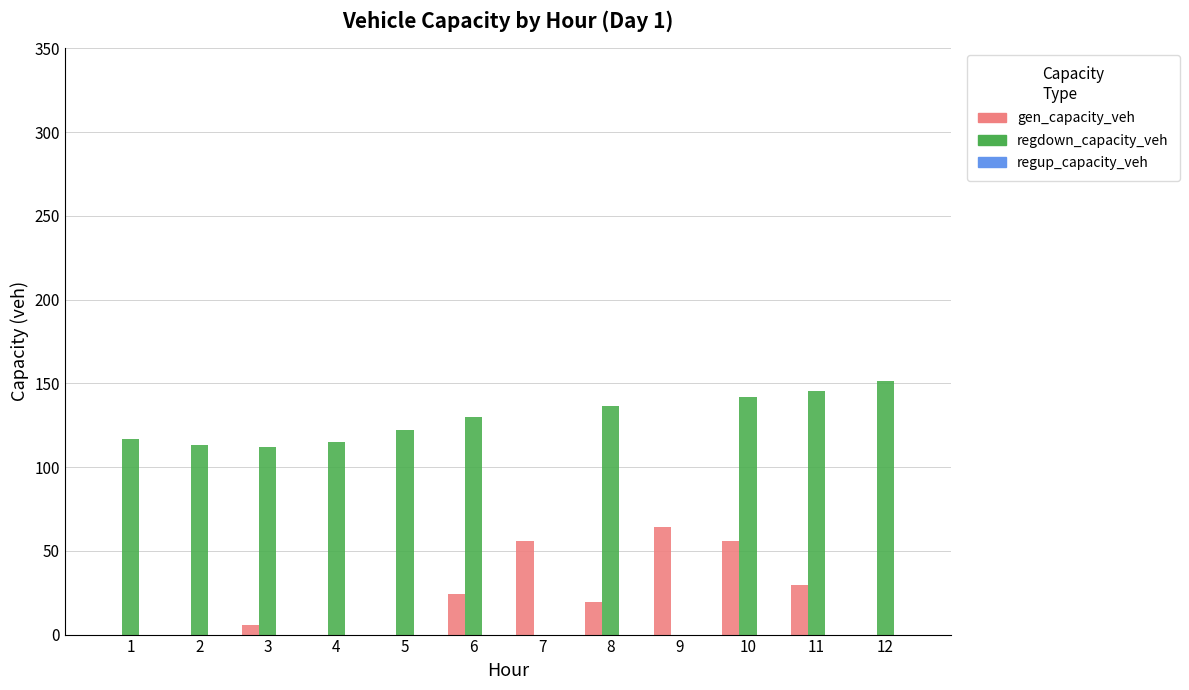

True or false: regdown_capacity_veh has a value of 0.0 at 7.

True